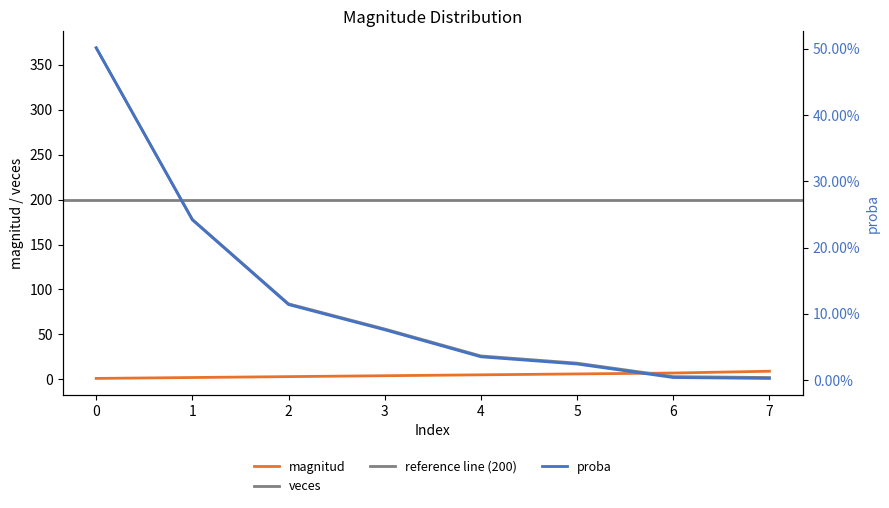

True or false: proba and veces intersect in this chart.

False